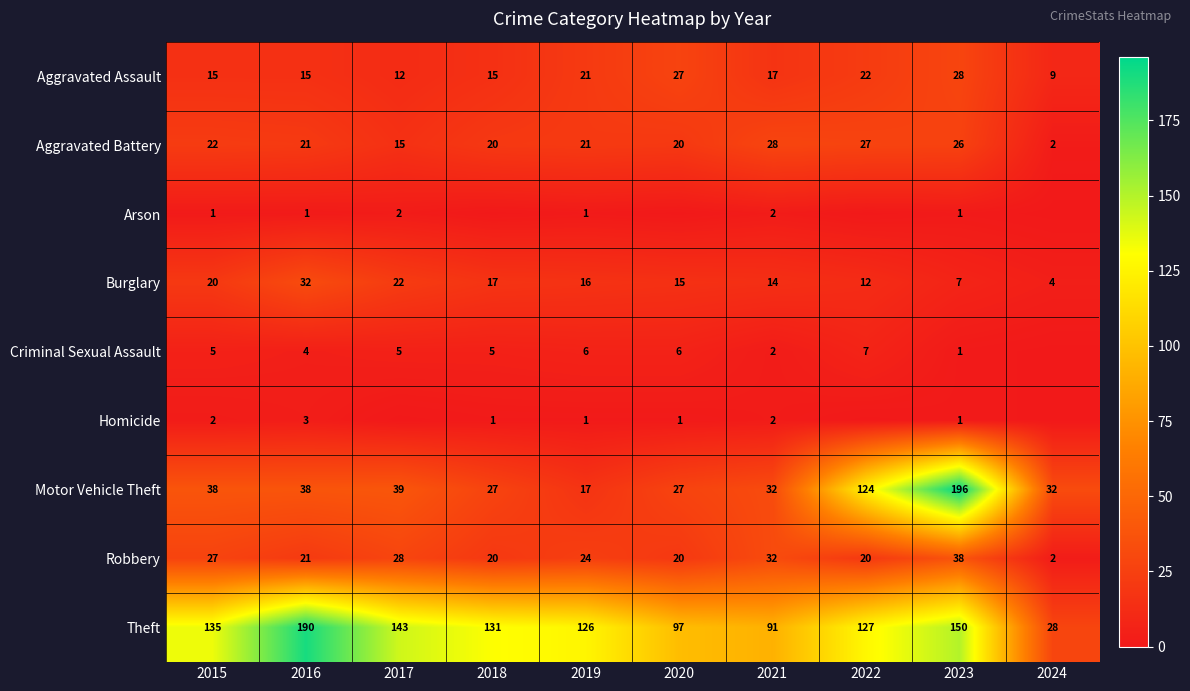

Rank the categories by Burglary value from highest to lowest.

2016, 2017, 2015, 2018, 2019, 2020, 2021, 2022, 2023, 2024